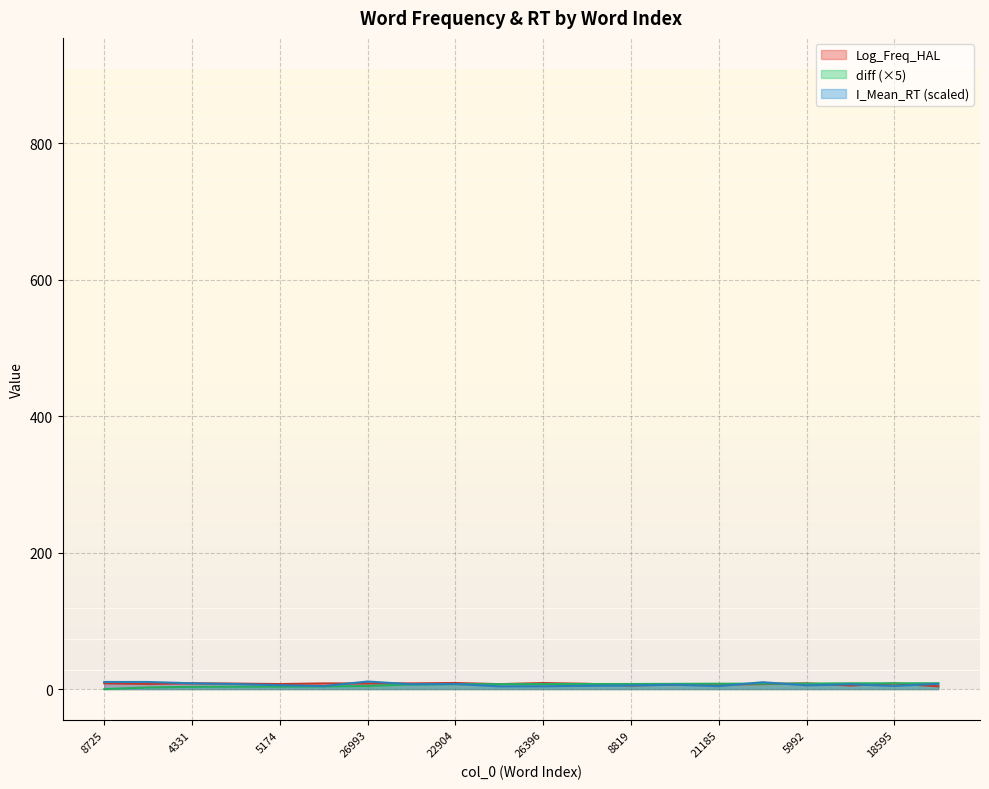

The value of diff at 8725 is 3.6. True or false?

False